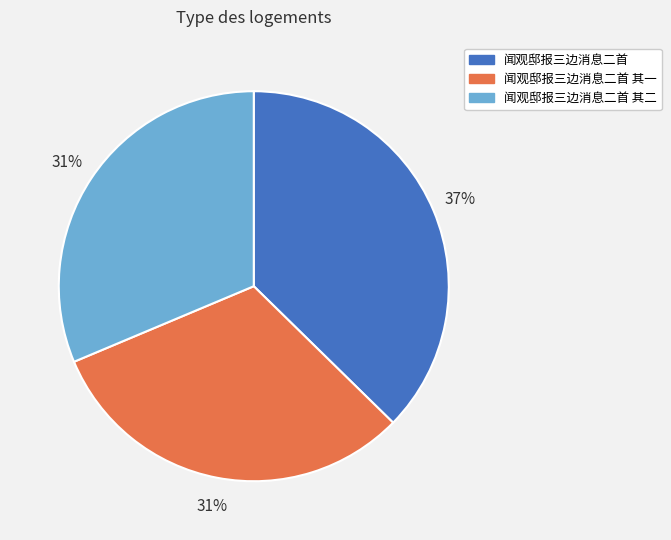

To the nearest percent, what percentage of the pie is 闻观邸报三边消息二首 其一?

31%